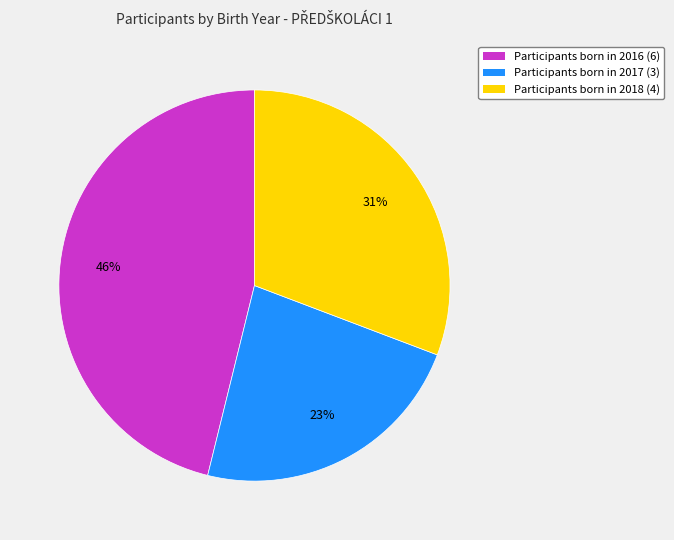

To the nearest percent, what is the difference between the largest and smallest slice percentages?

23%